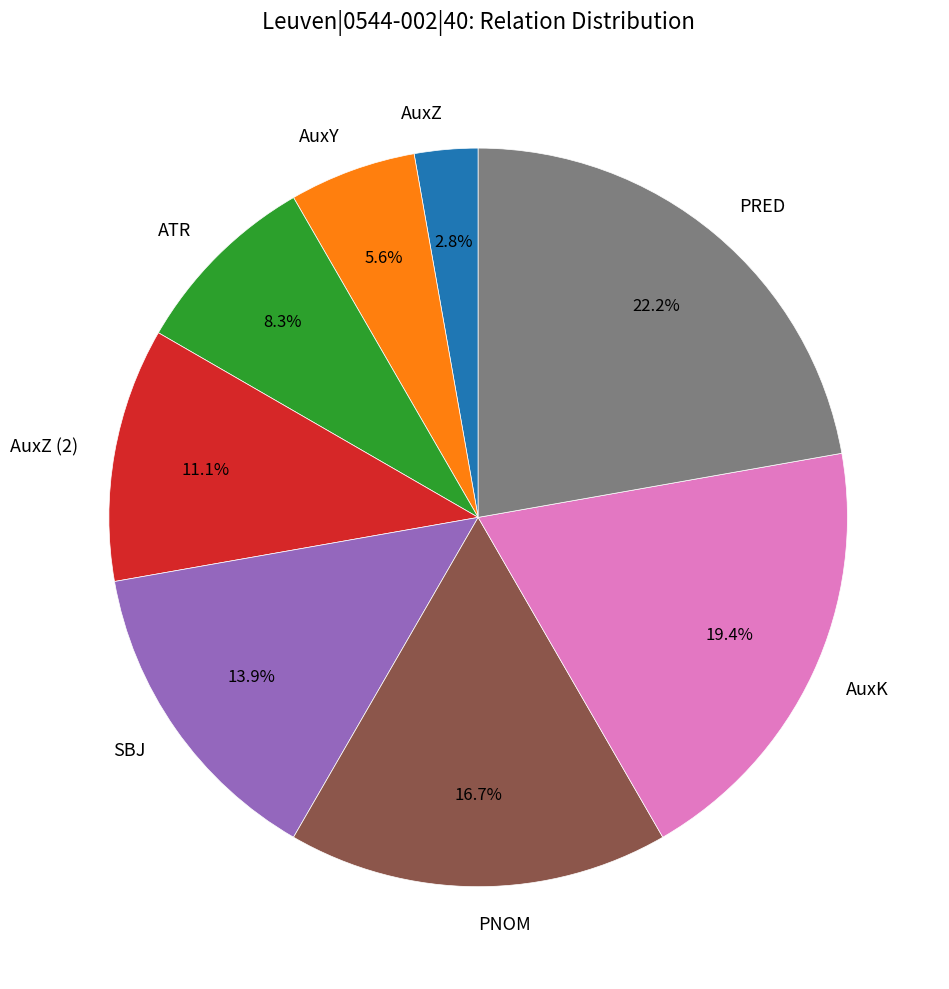

To the nearest percent, what is the difference between the AuxK and AuxZ slice percentages?

17%